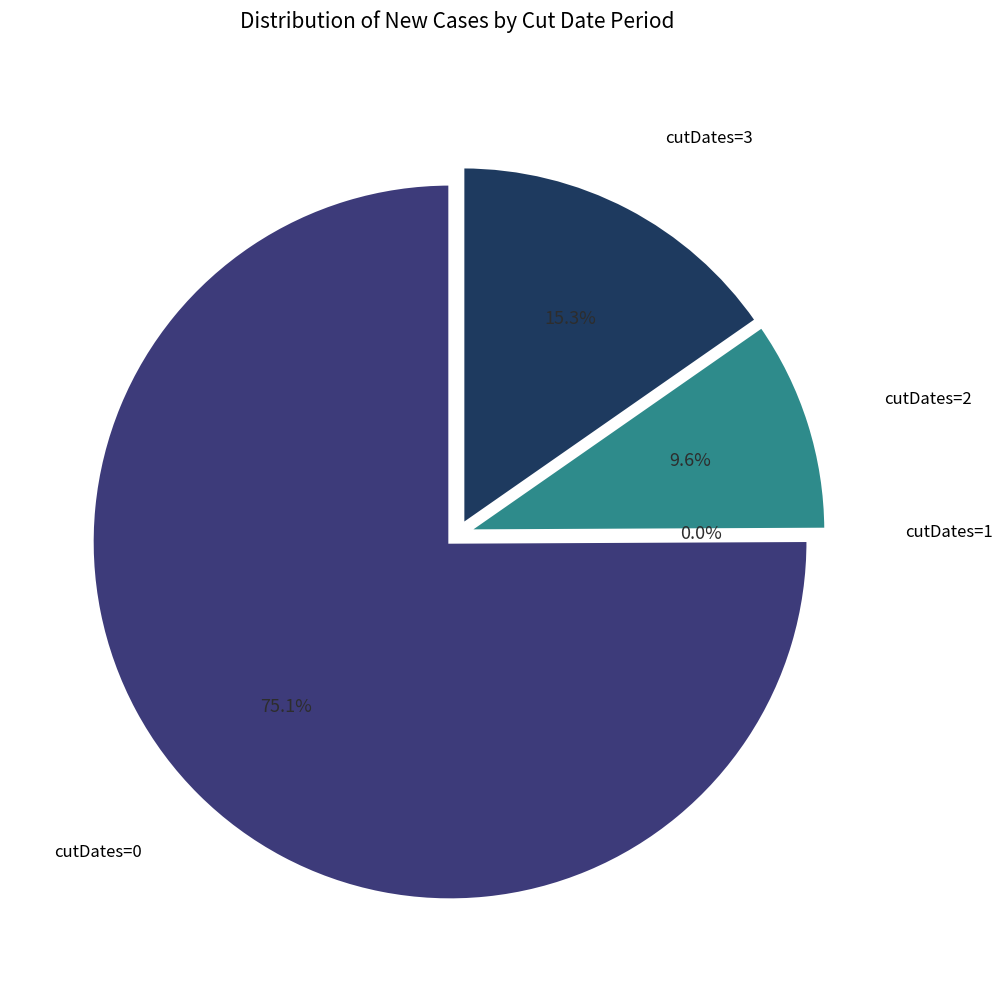

Is it true that 1 is 1% of the pie?

False